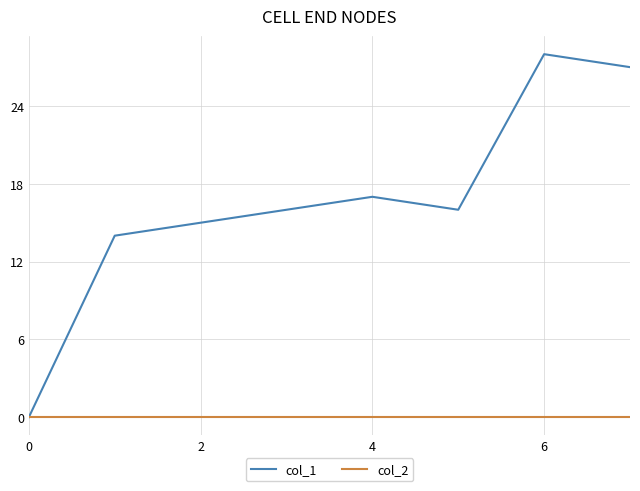

Rank the series by their maximum value, from highest to lowest.

col_1, col_2